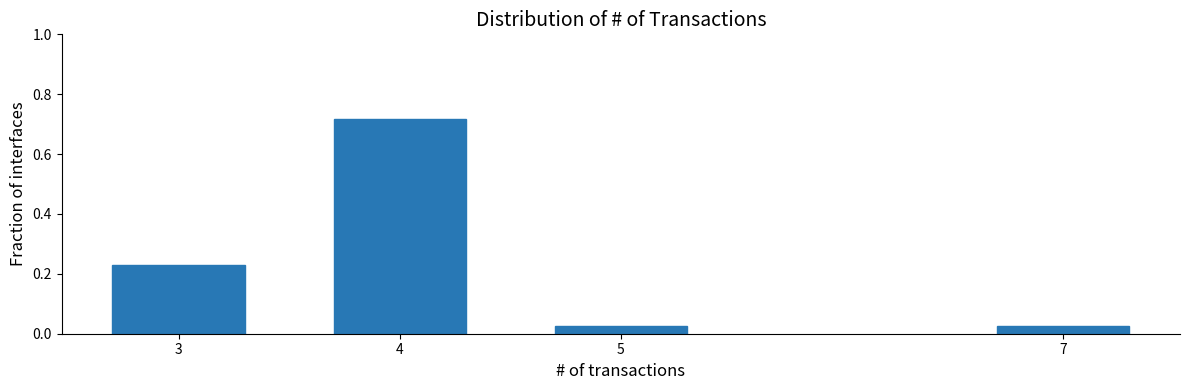

Which has a higher value, 5 or 4?

4